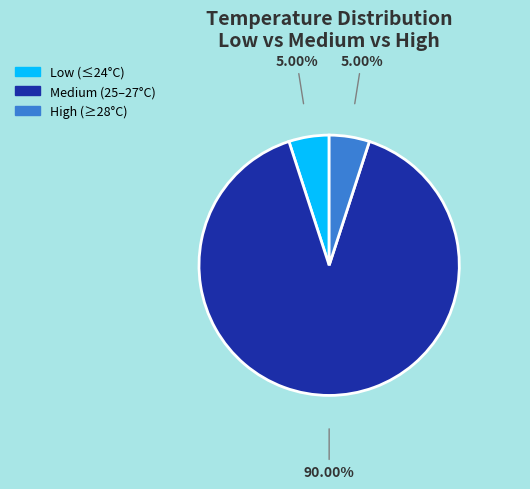

Count the number of slices in the pie.

3